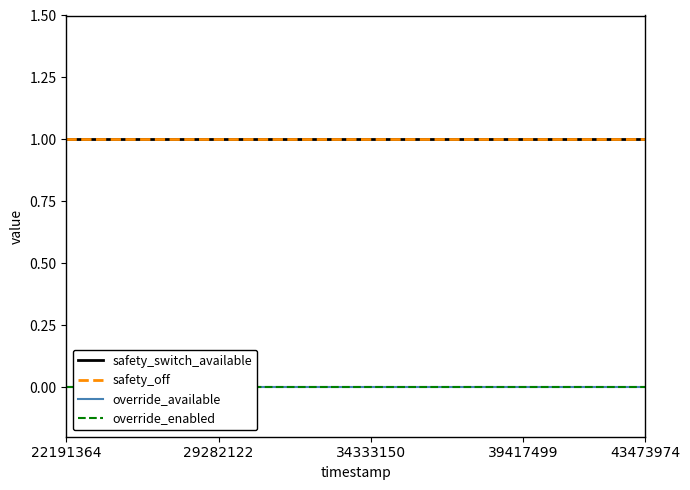

Which series has the largest total across all categories?

safety_switch_available